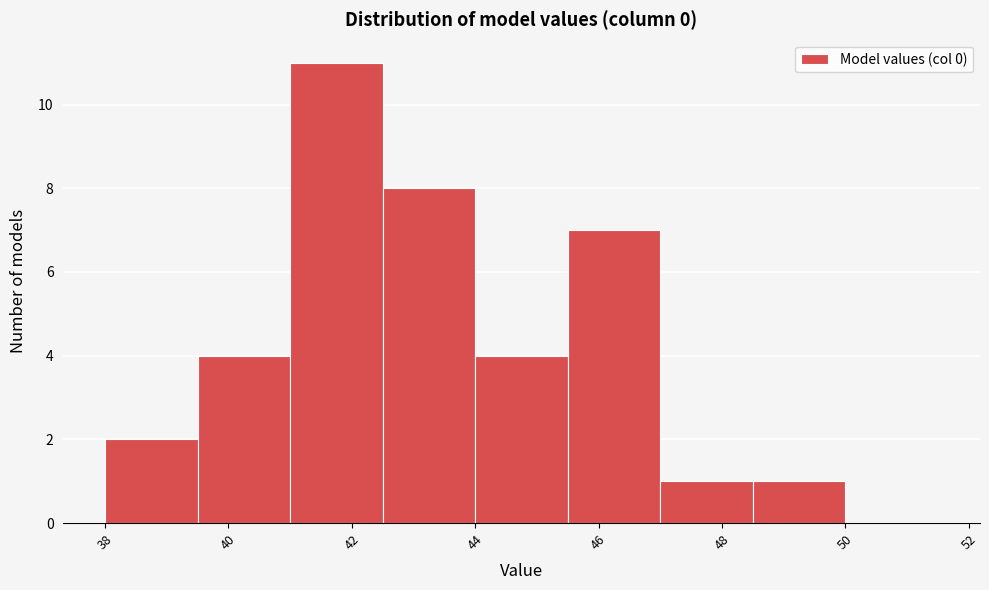

What is the height of the bar covering 42.5 to 44.0 on the x-axis? Neither the bar edges nor the heights are printed on the chart, so give them approximately, as read against the axes.

8